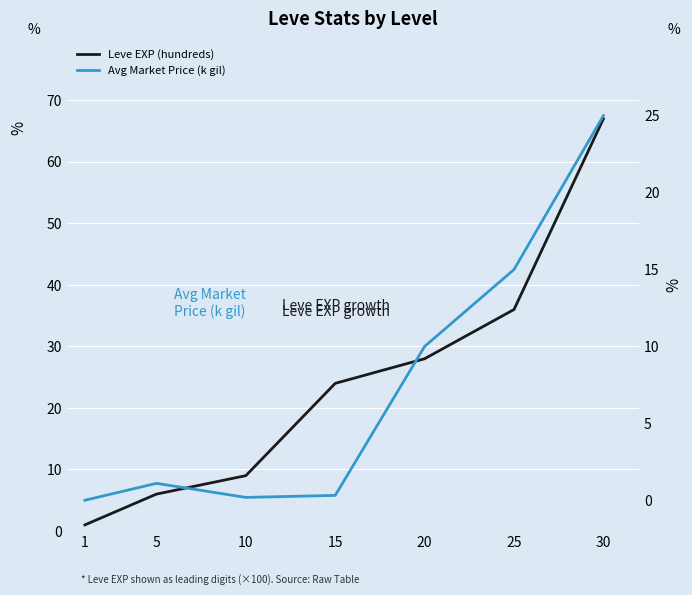

Reading left to right, extract all data points from this chart.

Leve EXP (hundreds): 1=1.0	5=6.0	10=9.0	15=24.0	20=28.0	25=36.0	30=67.0
Avg Market Price (k gil): 1=0.0	5=1.1	10=0.2	15=0.3	20=10.0	25=15.0	30=25.0